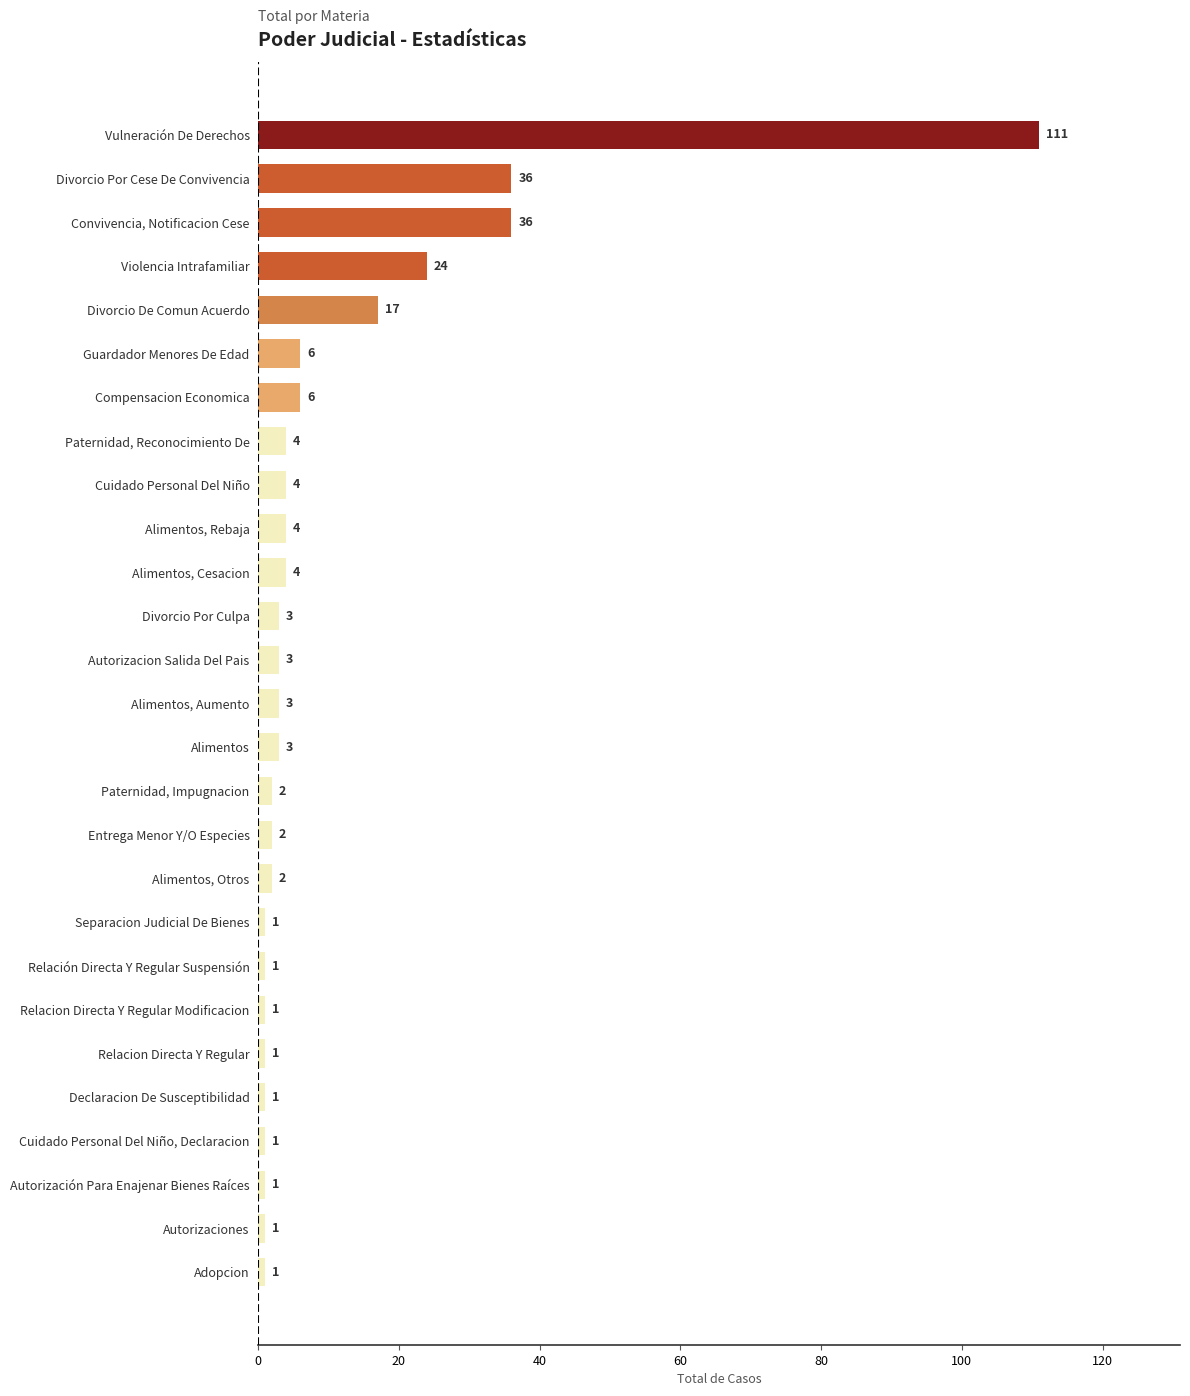

Reading bottom to top, list all the values displayed in this chart.

Adopcion=1	Autorizaciones=1	Autorización Para Enajenar Bienes Raíces=1	Cuidado Personal Del Niño, Declaracion=1	Declaracion De Susceptibilidad=1	Relacion Directa Y Regular=1	Relacion Directa Y Regular Modificacion=1	Relación Directa Y Regular Suspensión=1	Separacion Judicial De Bienes=1	Alimentos, Otros=2	Entrega Menor Y/O Especies=2	Paternidad, Impugnacion=2	Alimentos=3	Alimentos, Aumento=3	Autorizacion Salida Del Pais=3	Divorcio Por Culpa=3	Alimentos, Cesacion=4	Alimentos, Rebaja=4	Cuidado Personal Del Niño=4	Paternidad, Reconocimiento De=4	Compensacion Economica=6	Guardador Menores De Edad=6	Divorcio De Comun Acuerdo=17	Violencia Intrafamiliar=24	Convivencia, Notificacion Cese=36	Divorcio Por Cese De Convivencia=36	Vulneración De Derechos=111